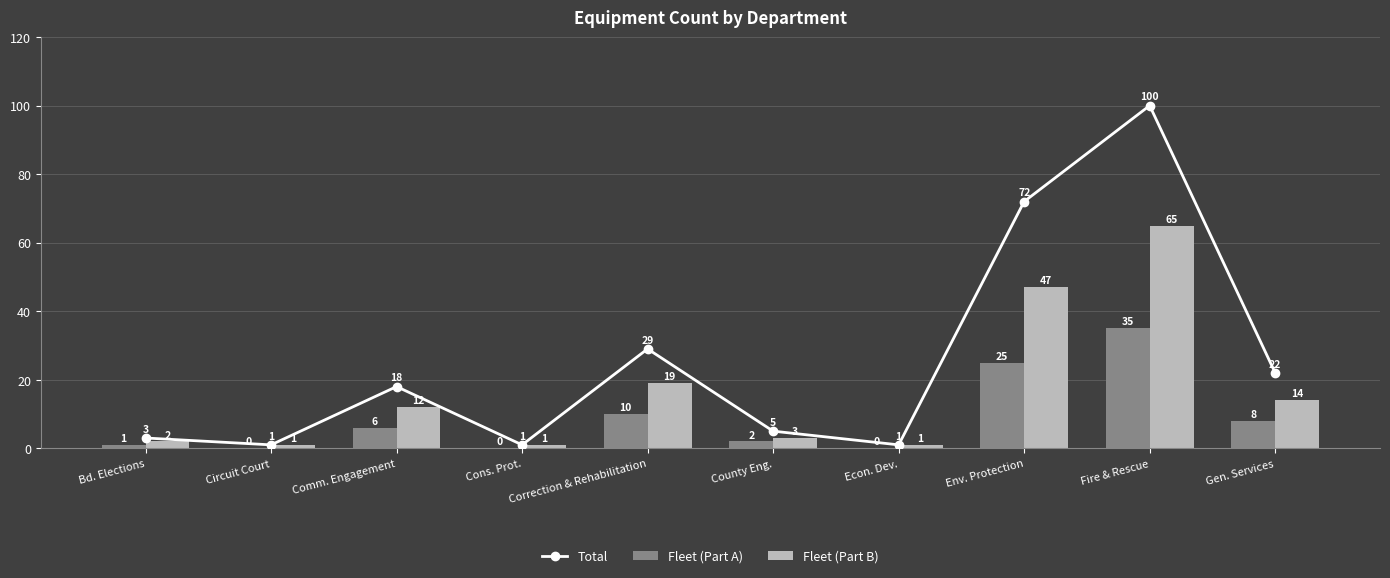

What position from the right is Econ. Dev.?

4